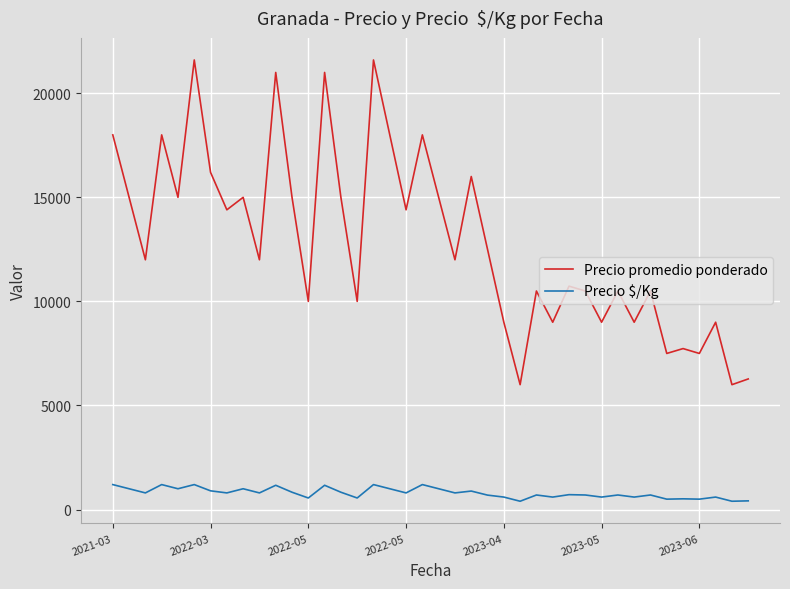

What is the sum of all Precio $/Kg values?

31845